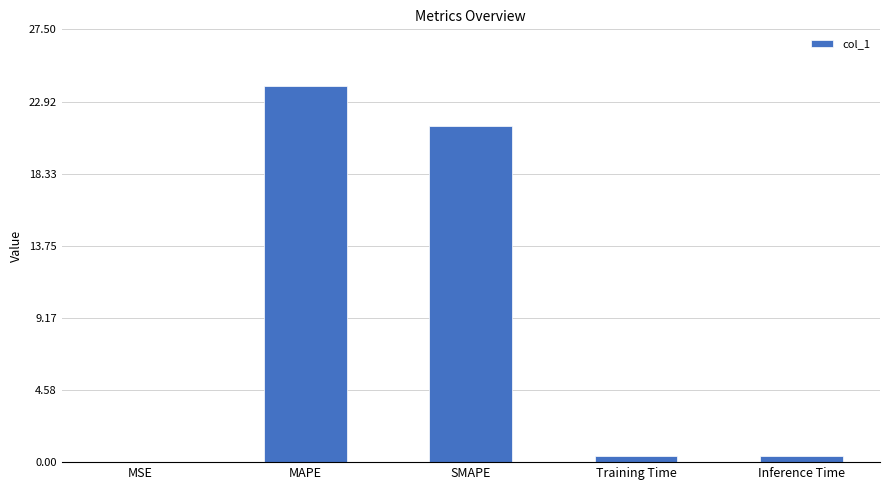

At which category does the chart reach its peak across all series?

MAPE